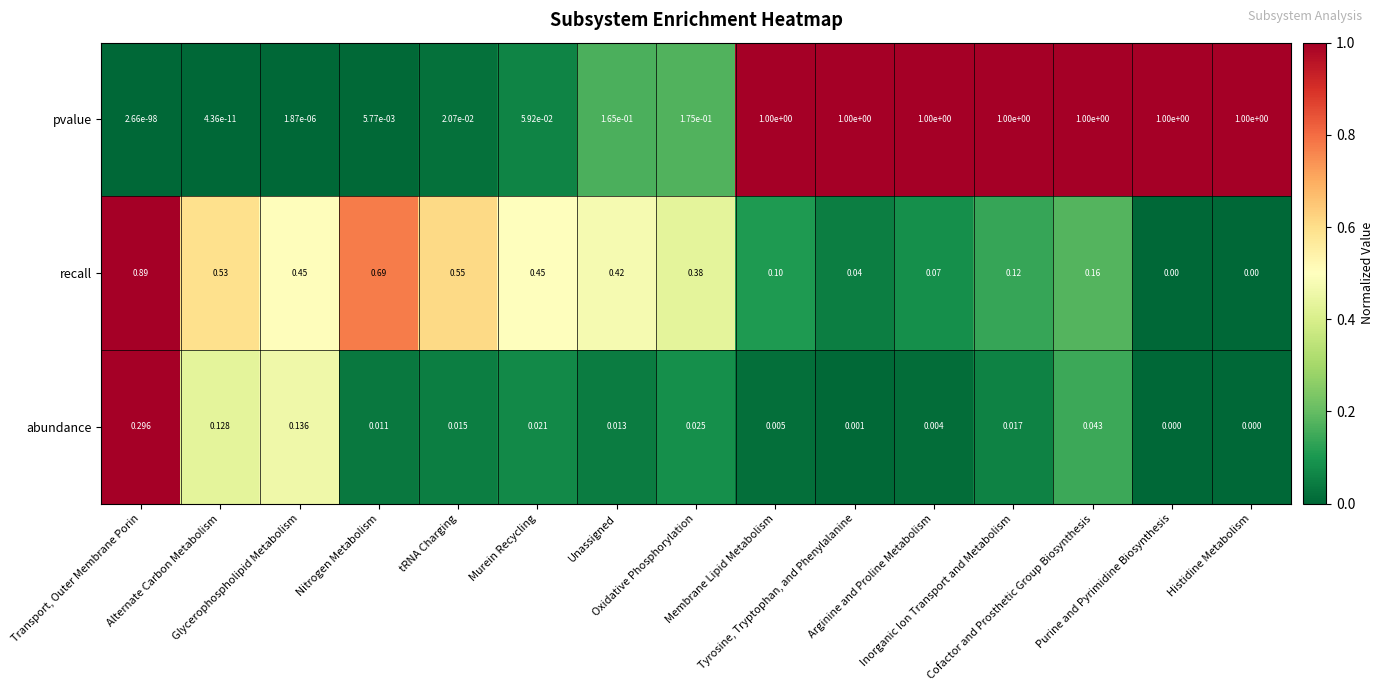

At which category is the sum across all series the highest?

Cofactor and Prosthetic Group Biosynthesis